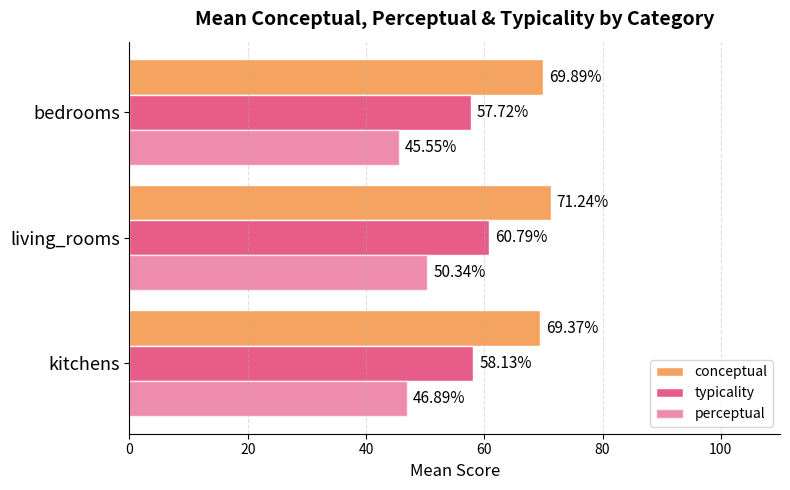

Count the number of categories in the chart.

3